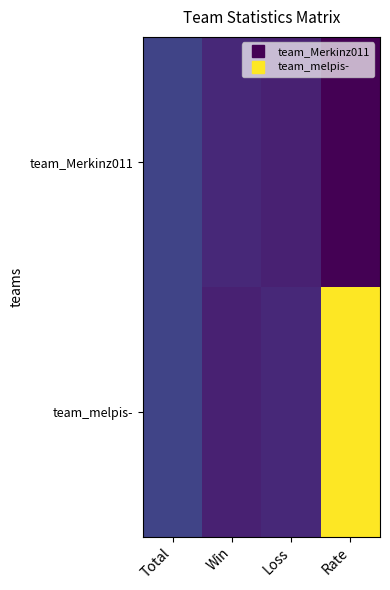

Rank the series at Loss from highest to lowest value.

team_melpis-, team_Merkinz011